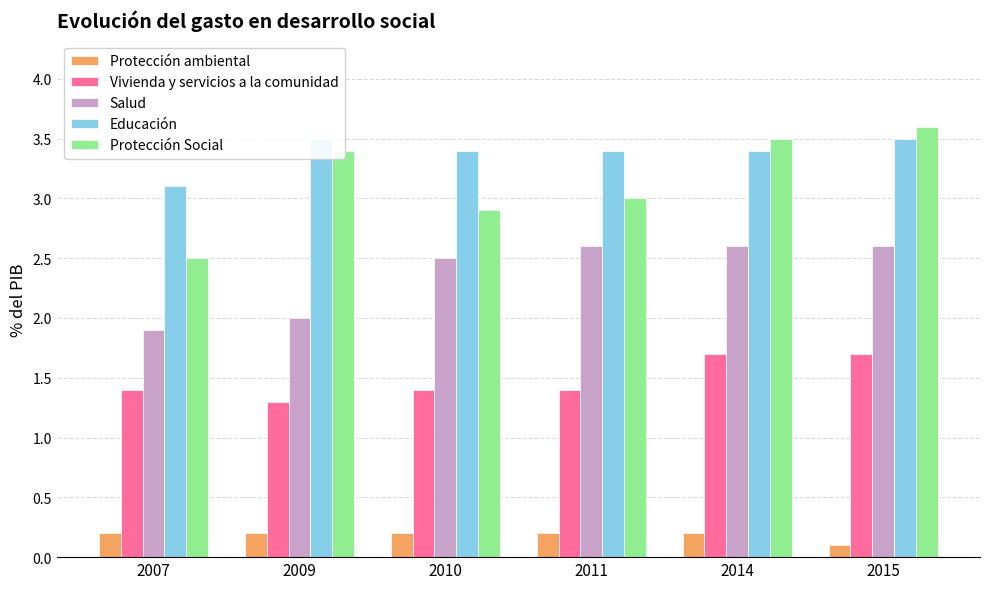

Between 2007 and 2014, which series saw the biggest shift?

Protección Social